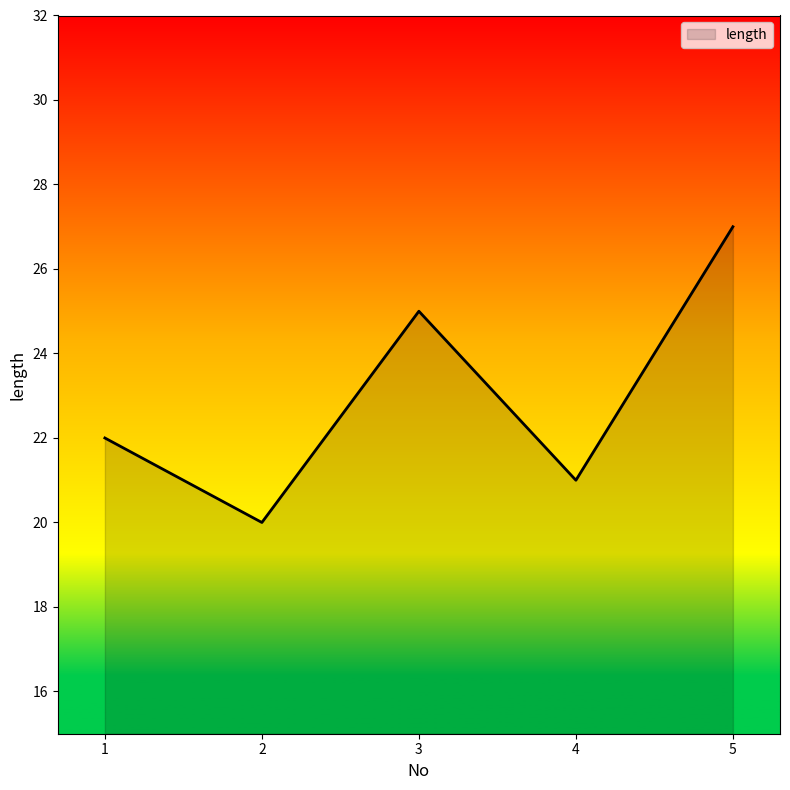

Reading right to left, list all the values displayed in this chart.

5=27	4=21	3=25	2=20	1=22